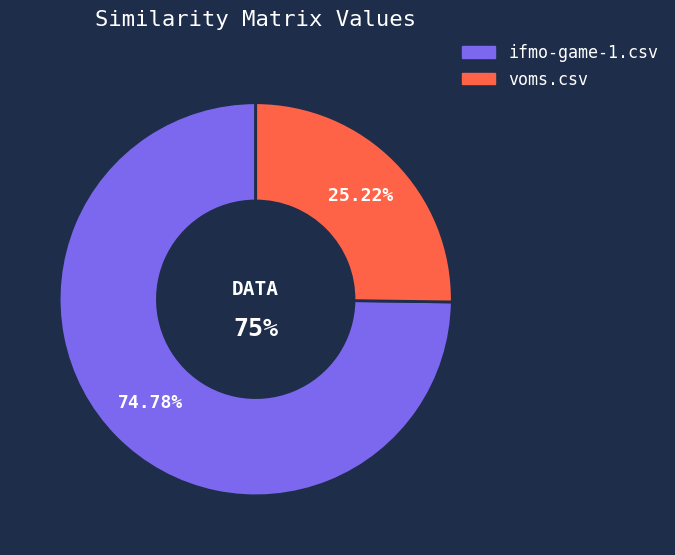

Which slice represents more than half of the pie?

ifmo-game-1.csv